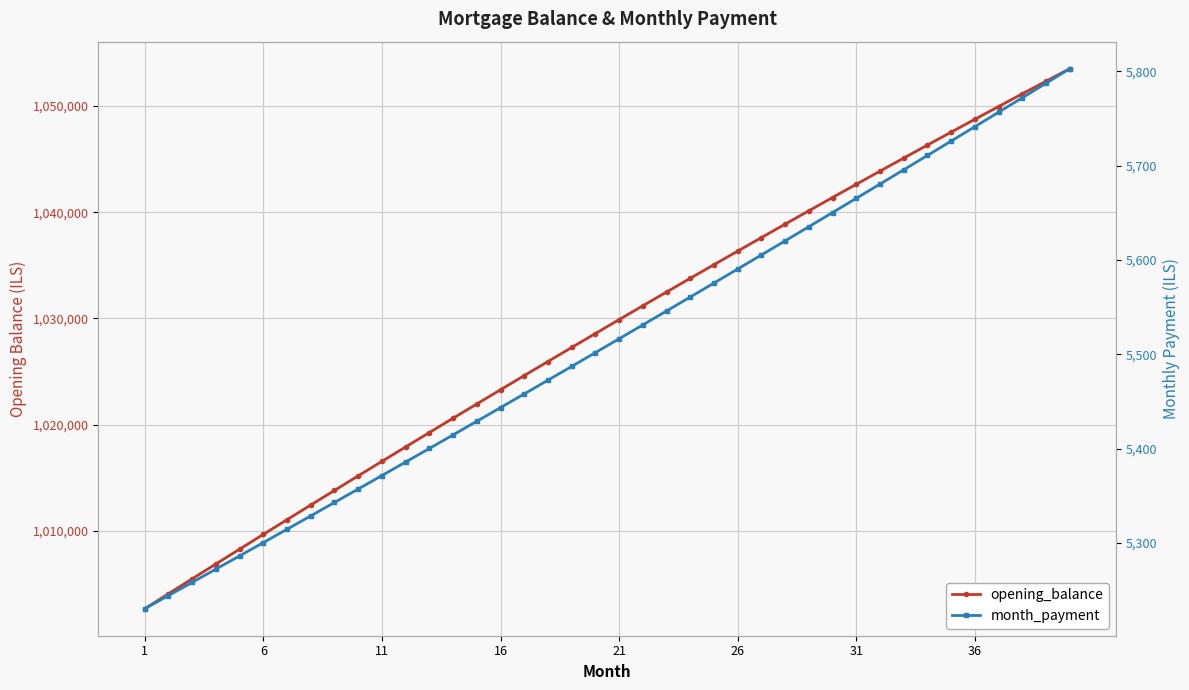

True or false: opening_balance has more than 1 points higher than both neighbors.

False